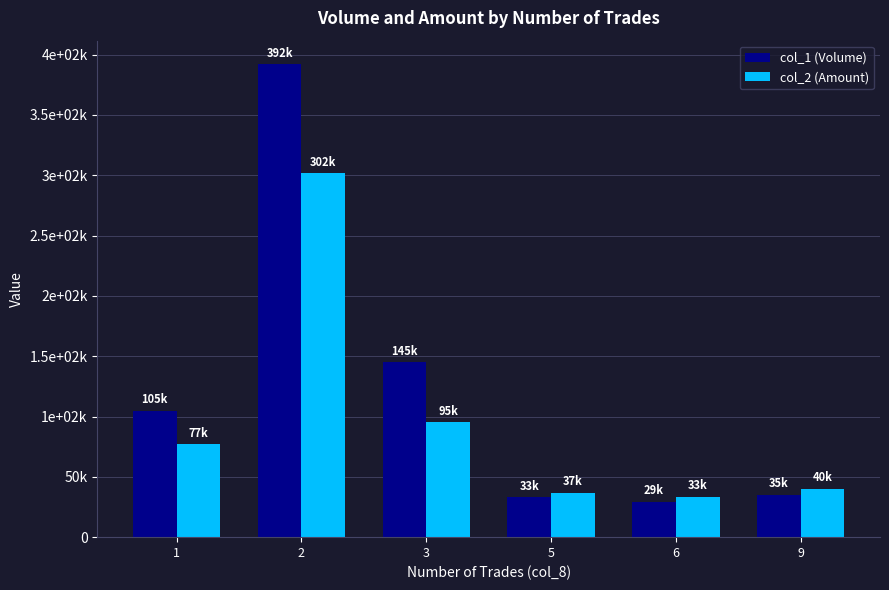

Reading right to left, what are all the values shown in this chart?

col_1 (Volume): 35000	29000	33000	145000	392000	105000
col_2 (Amount): 39800	33160	36930	95170	301590	76850